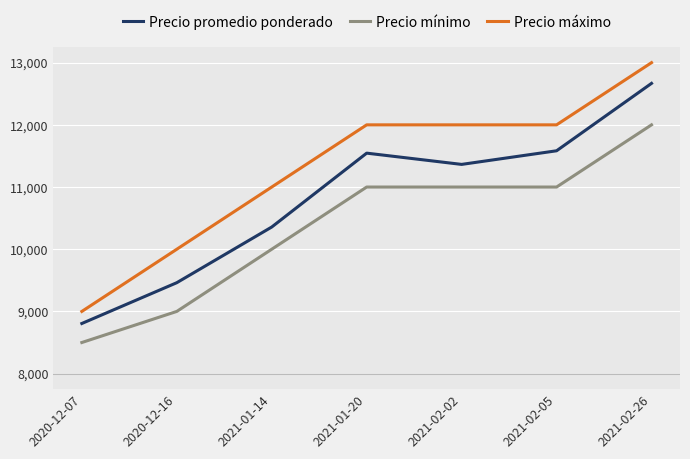

What is the maximum value shown in the chart?

13000